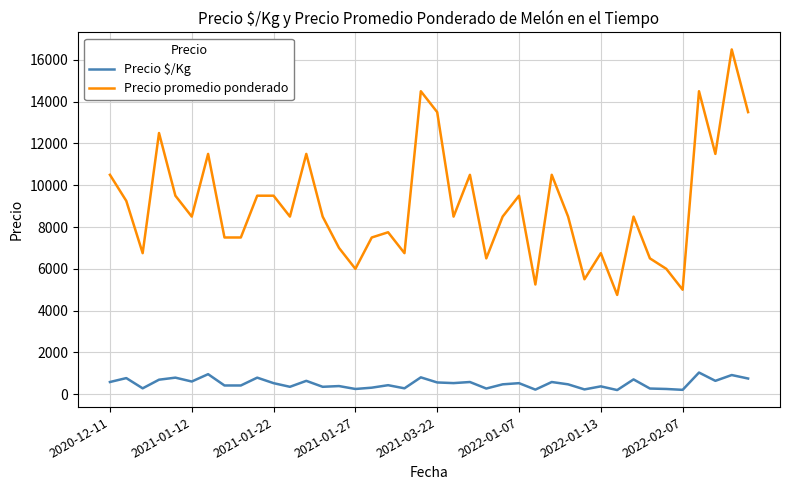

What is the maximum value shown in the chart?

16500